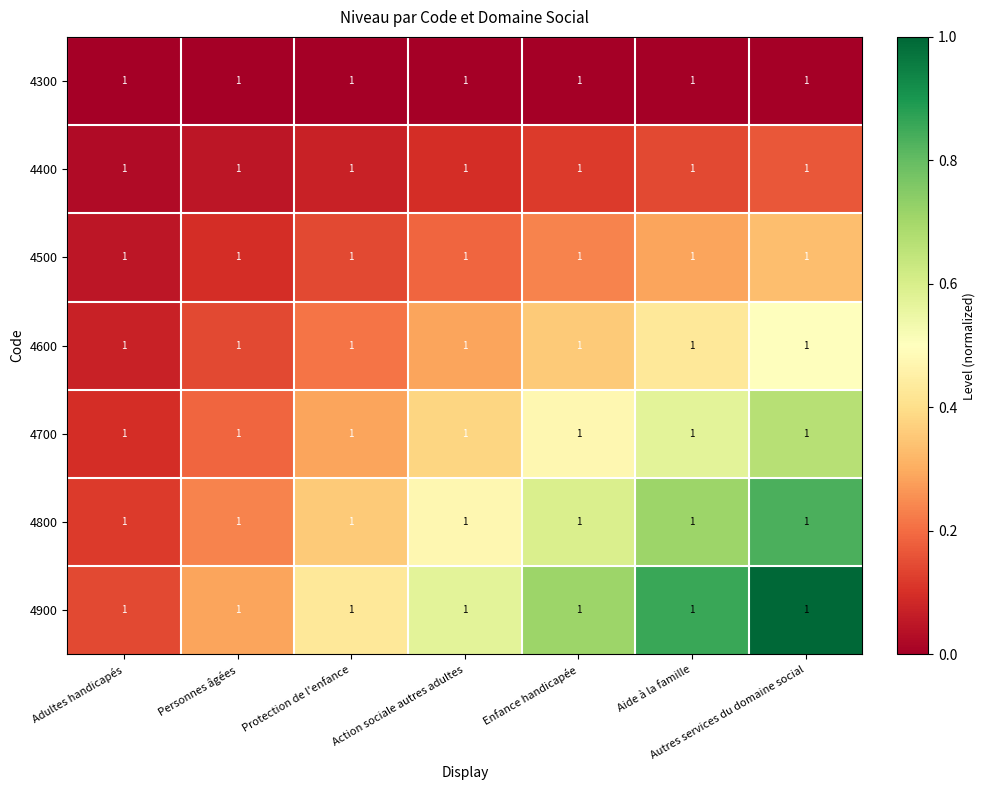

Where is 4800 nearest to the value 0?

Adultes handicapés